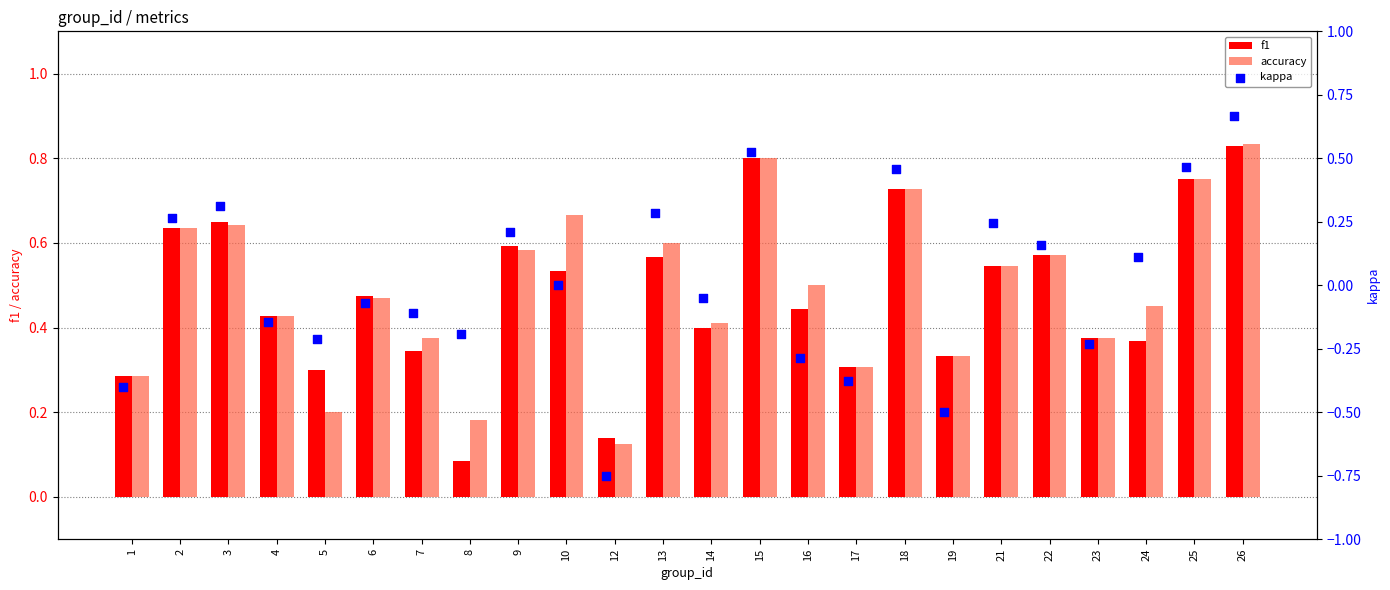

Is the value of f1 at 1 greater than the value of accuracy at 15?

No